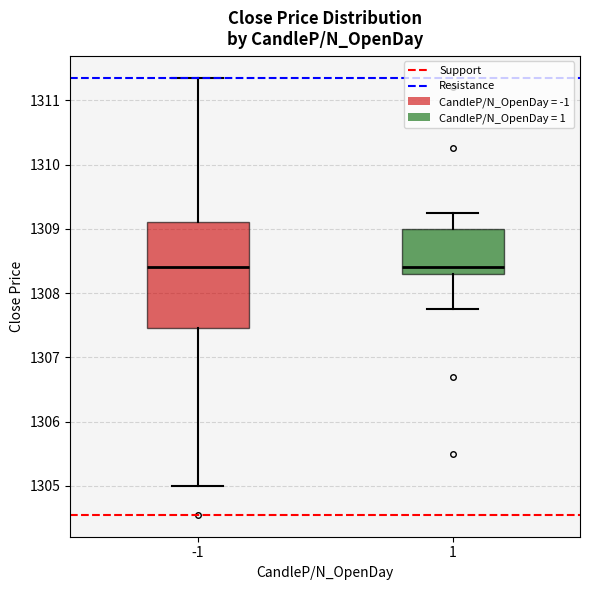

Reading left to right, transcribe this box plot: for each box, give where its median line is, the range the box spans, and where its two whiskers end, as read against the y-axis. The values are not printed on the chart, so give them approximately, as read against the axis.

-1: median 1308.4, box 1307.5 to 1309.1, whiskers 1305.0 to 1311.4
1: median 1308.4, box 1308.3 to 1309.0, whiskers 1307.8 to 1309.3